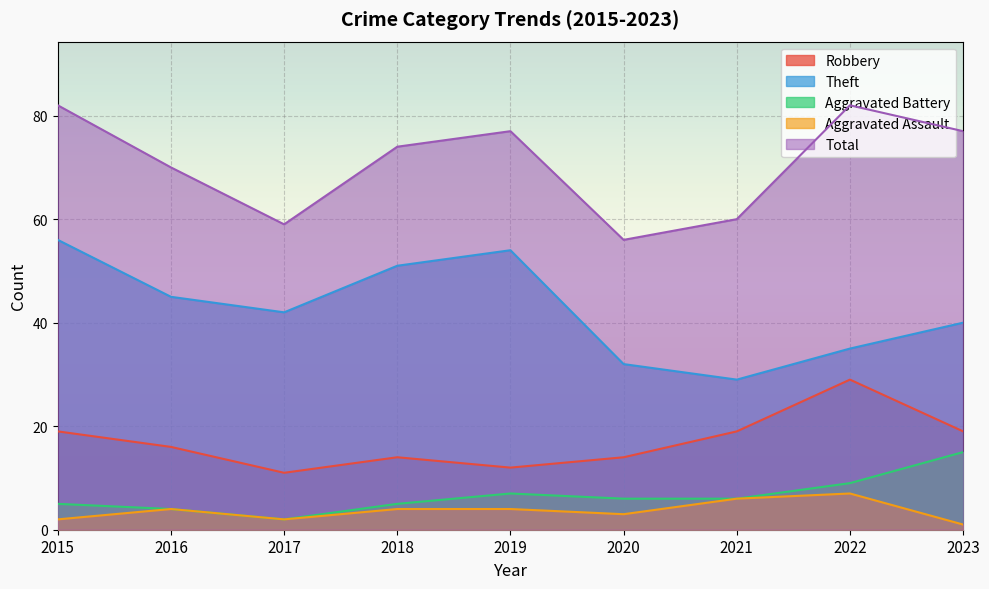

Which series has the widest spread of values?

Theft